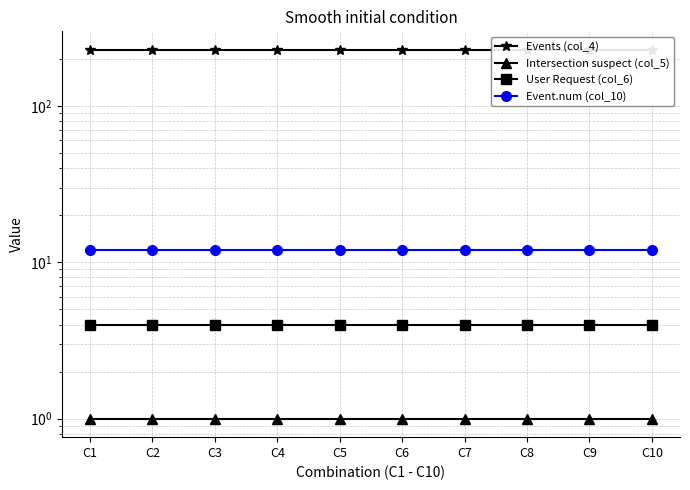

What is the maximum value shown in the chart?

228